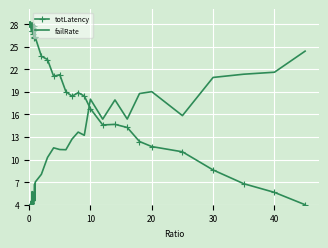

What is the difference between the maximum and minimum values in the failRate series?

20.4